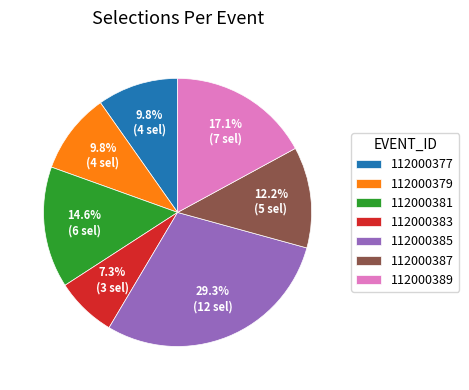

What percentage is the 112000385 slice, to the nearest percent?

29%